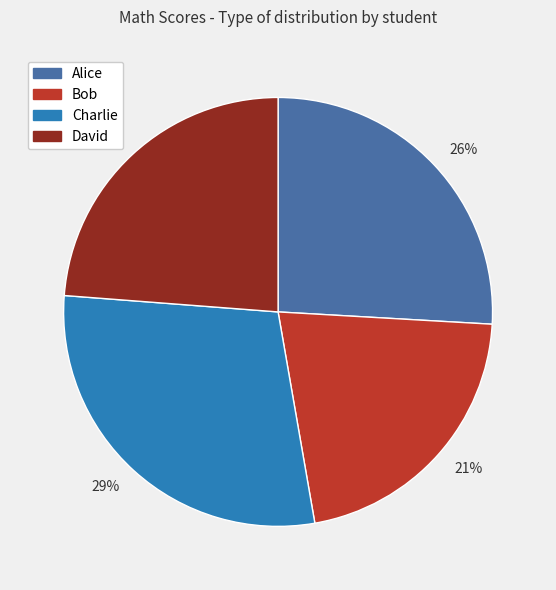

To the nearest percent, what is the difference between the largest and smallest slice percentages?

8%